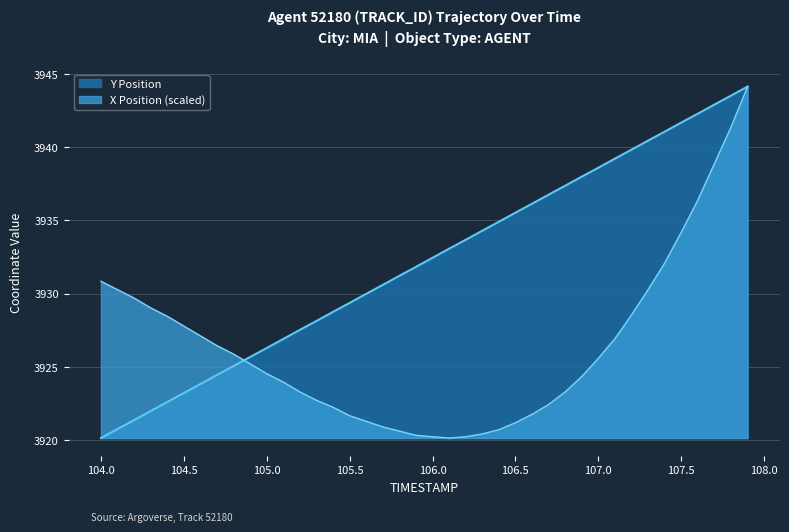

How many lines are shown in the chart?

2